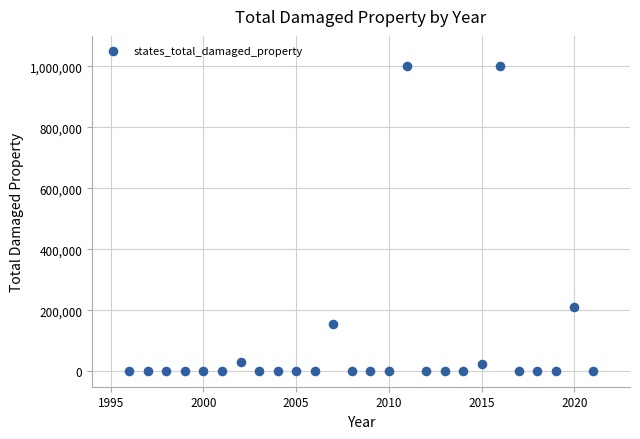

What Y value in the scatter plot is closest to 500000?

210000